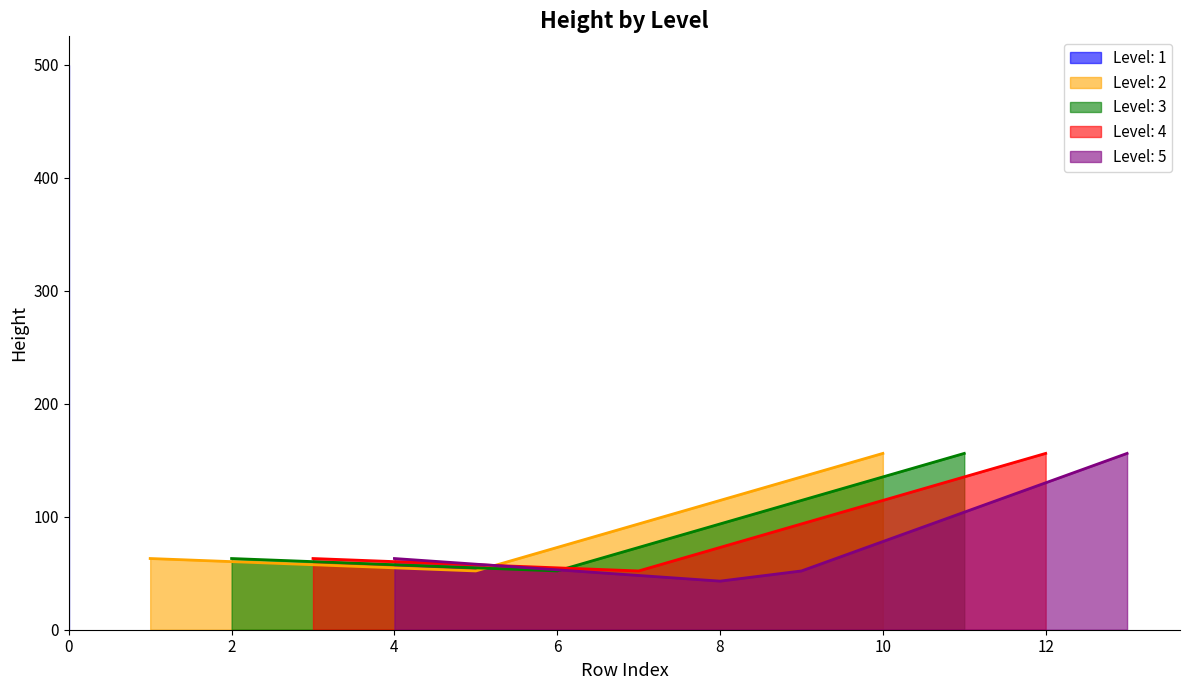

Which has a higher value, 5 or 3?

5